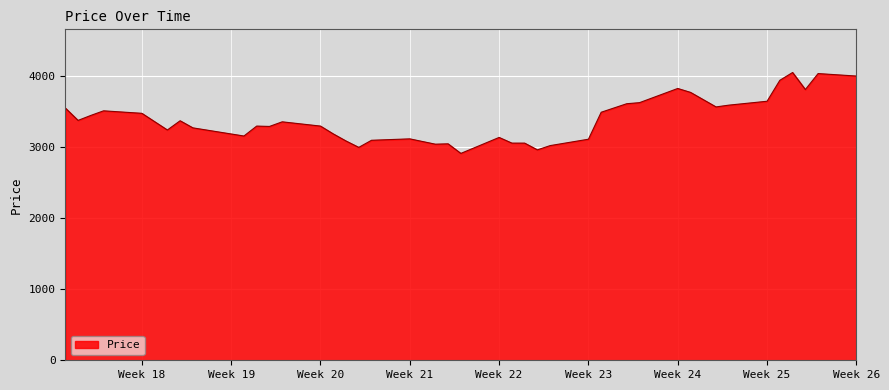

What is the maximum value shown in the chart?

4055